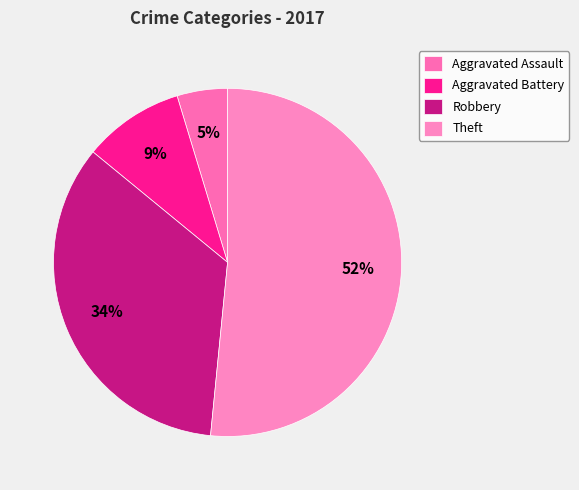

Is it true that Robbery is 20% of the pie?

False